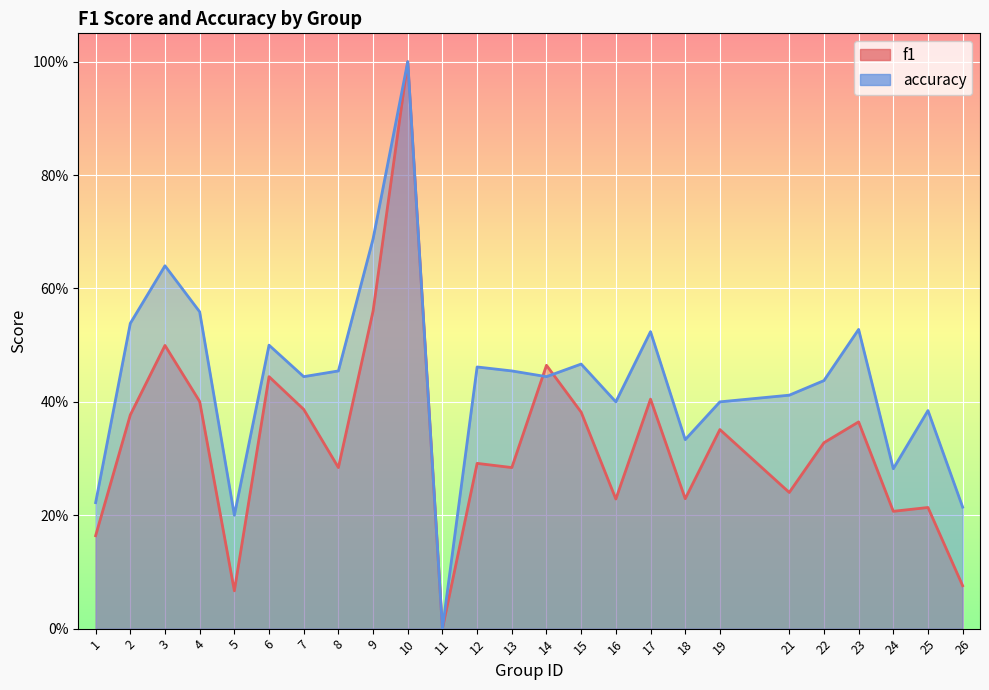

What is the sum of all f1 values?

8.2